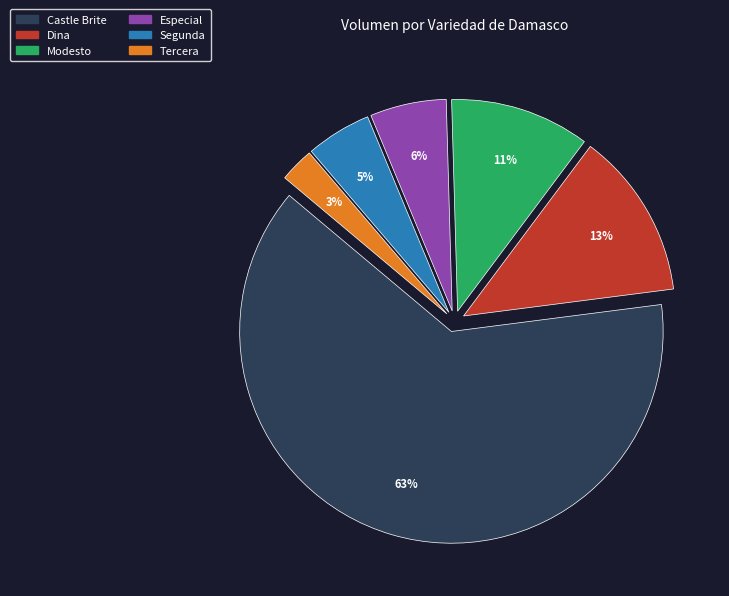

Combined, do Segunda and Modesto account for over 50%?

No